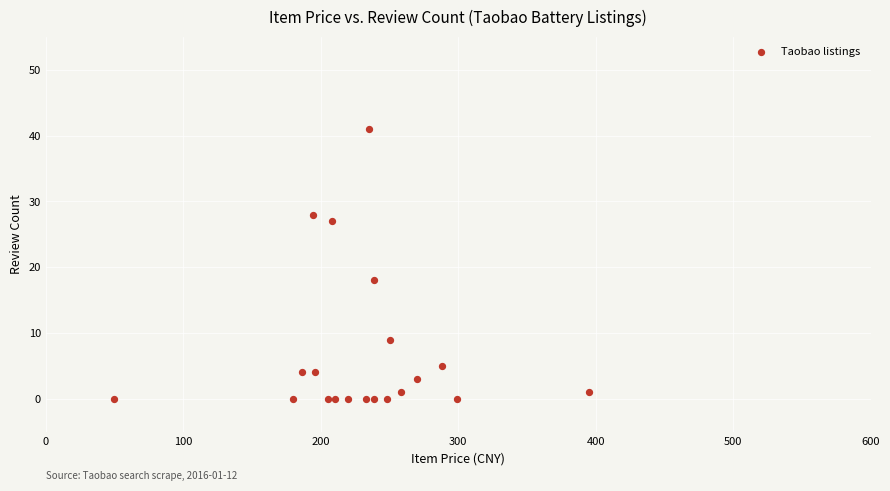

What Y value in the scatter plot is closest to 20?

18